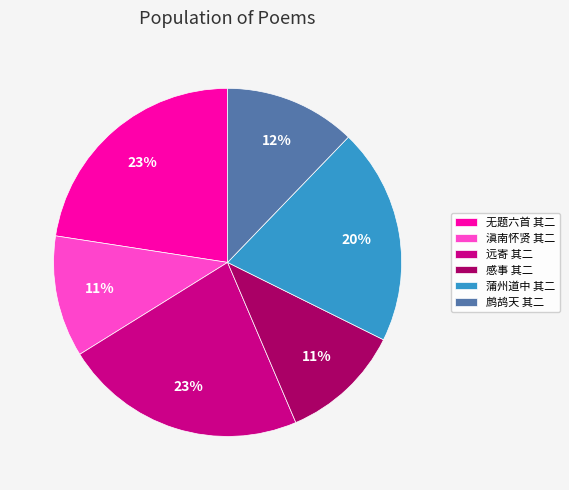

True or false: 滇南怀贤 其二 accounts for 23% of the total.

False